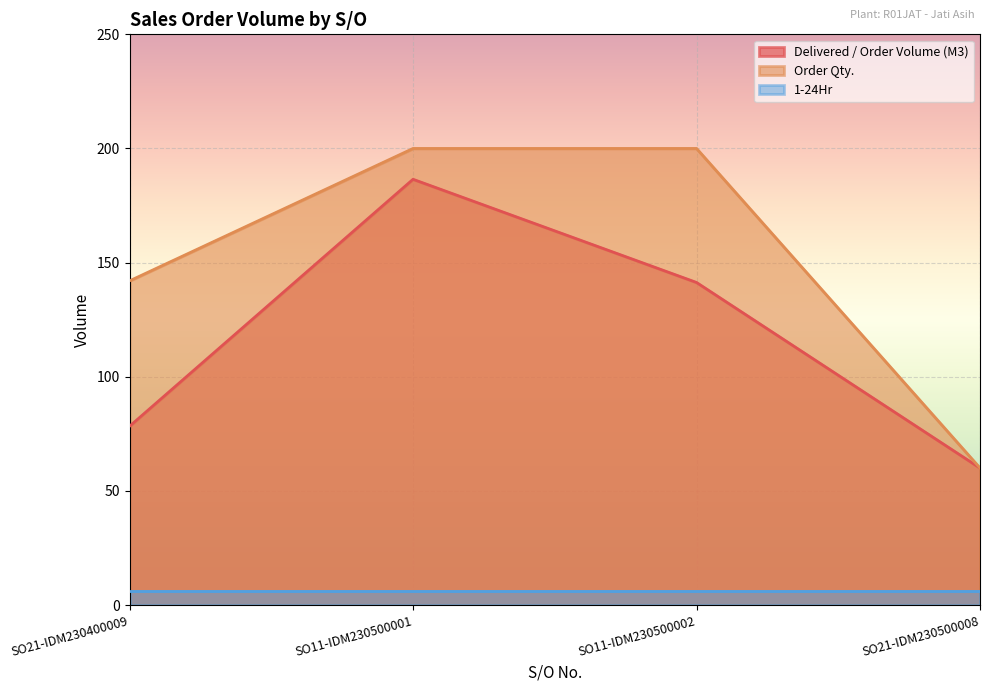

List the labels in order of Delivered / Order Volume (M3) value, smallest first.

SO21-IDM230500008, SO21-IDM230400009, SO11-IDM230500002, SO11-IDM230500001